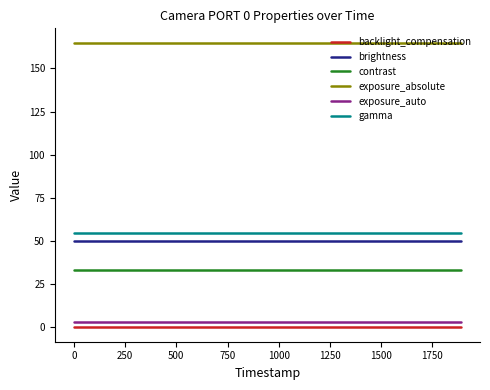

Count the number of categories in the chart.

20